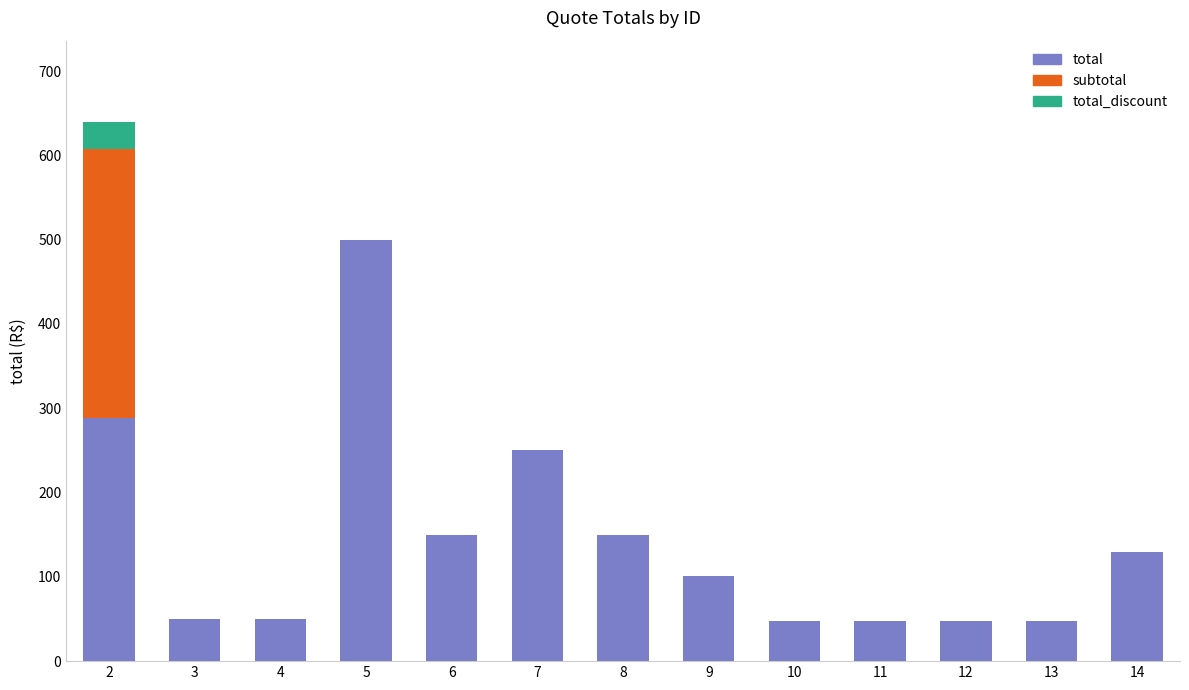

What is the total value across all series at 9?

100.4